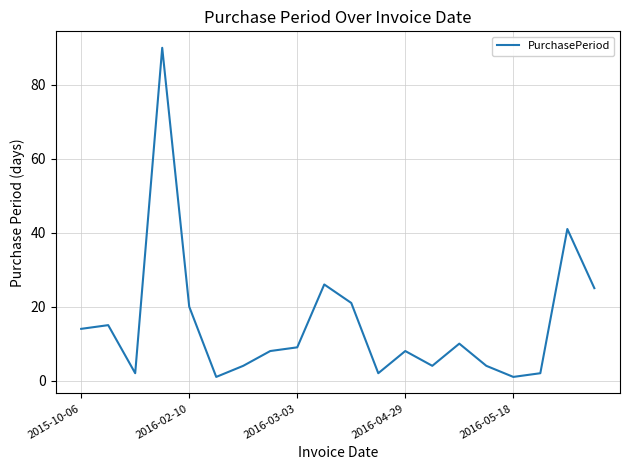

How many categories are shown in the chart?

20